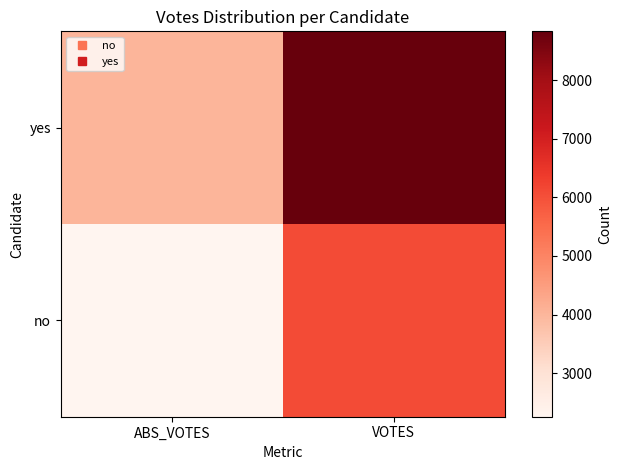

At how many categories does at least one series exceed 4113?

1